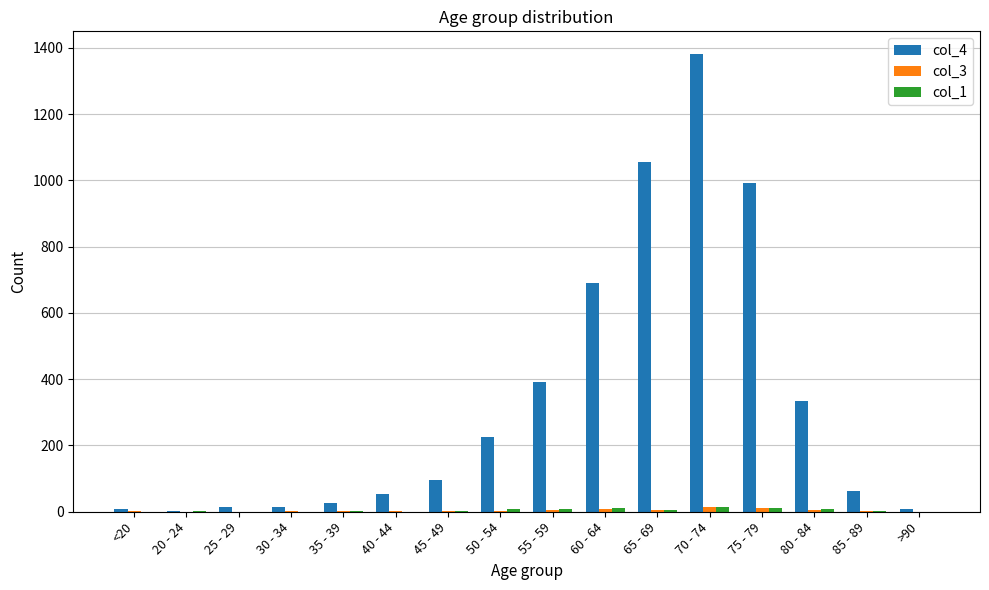

At which category does the chart reach its peak across all series?

70 - 74